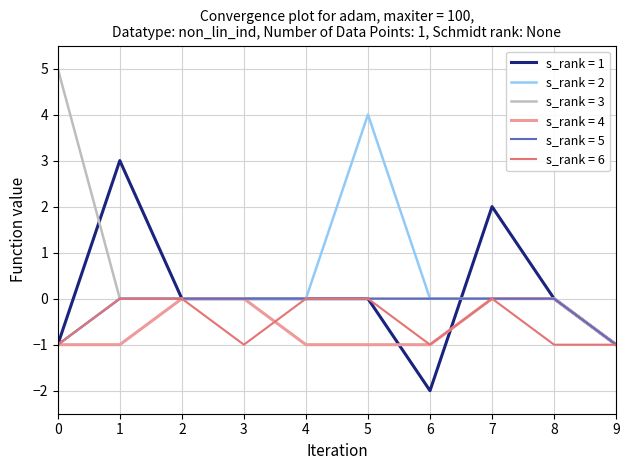

At which category is the sum across all series the highest?

5